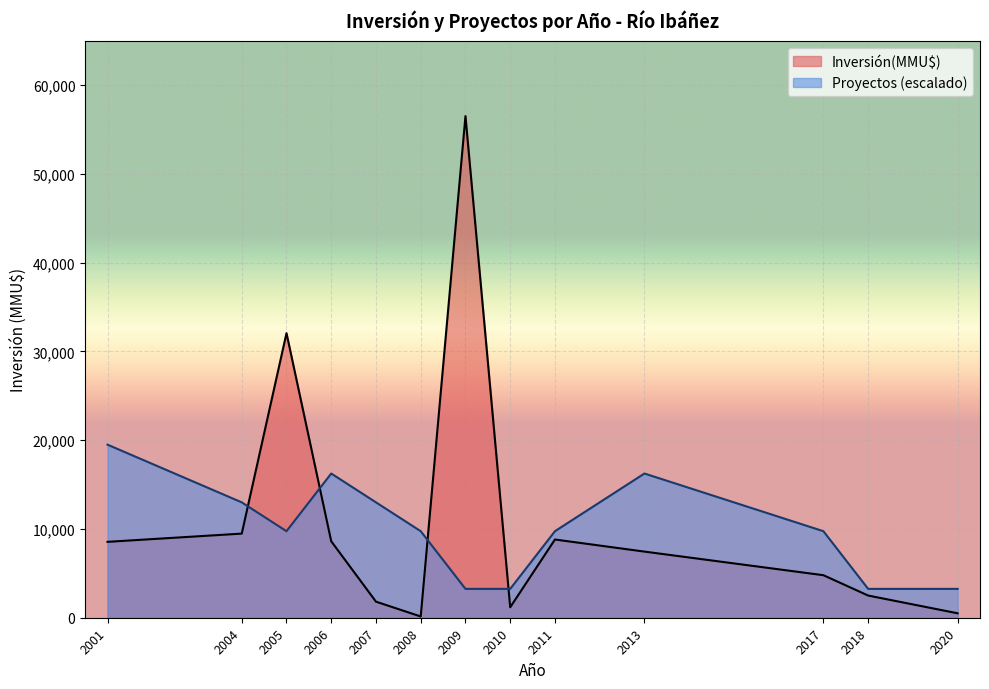

How many categories are shown in the chart?

13